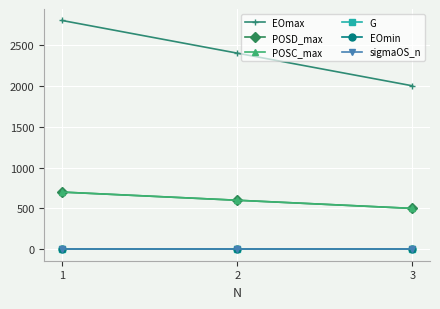

Does the chart have visible grid lines?

Yes